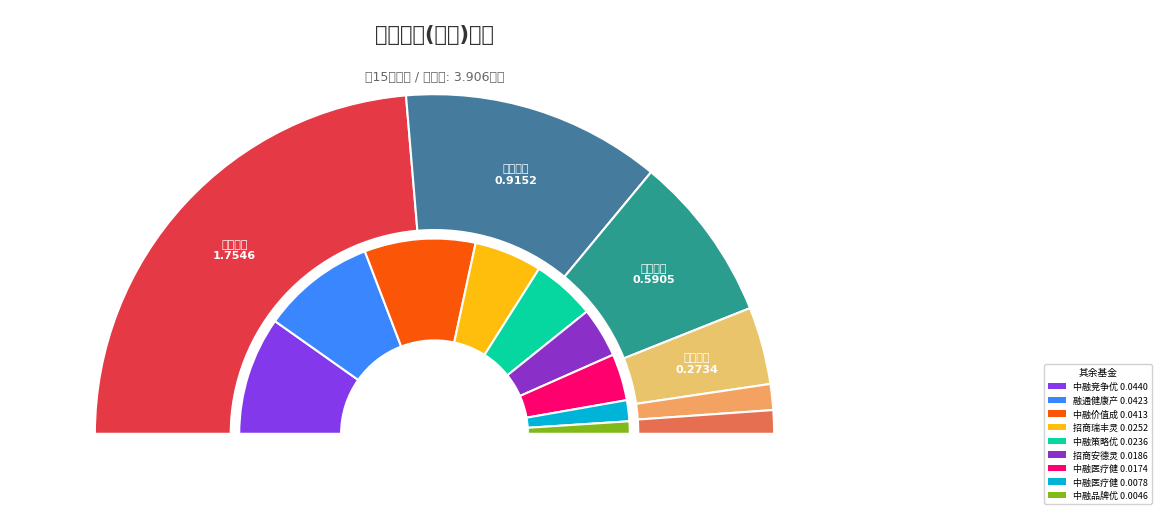

Rank the categories by value from lowest to highest.

中融品牌优选混合C, 中融医疗健康精选混合C, 中融医疗健康精选混合A, 招商安德灵活配置混合C, 中融策略优选混合C, 招商瑞丰灵活配置混合C, 中融价值成长6个月持有期混合C, 融通健康产业灵活配置混合C, 中融竞争优势股票, 招商安德灵活配置混合A, 招商瑞丰灵活配置混合A, 中融品牌优选混合A, 中融策略优选混合A, 中融价值成长6个月持有期混合A, 融通健康产业灵活配置混合A